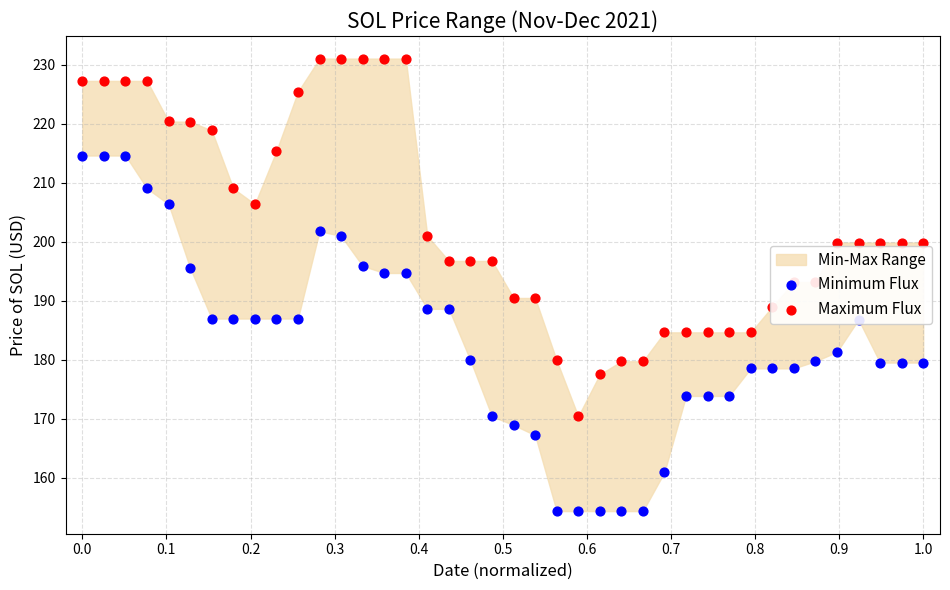

At how many categories does at least one series exceed 169?

40